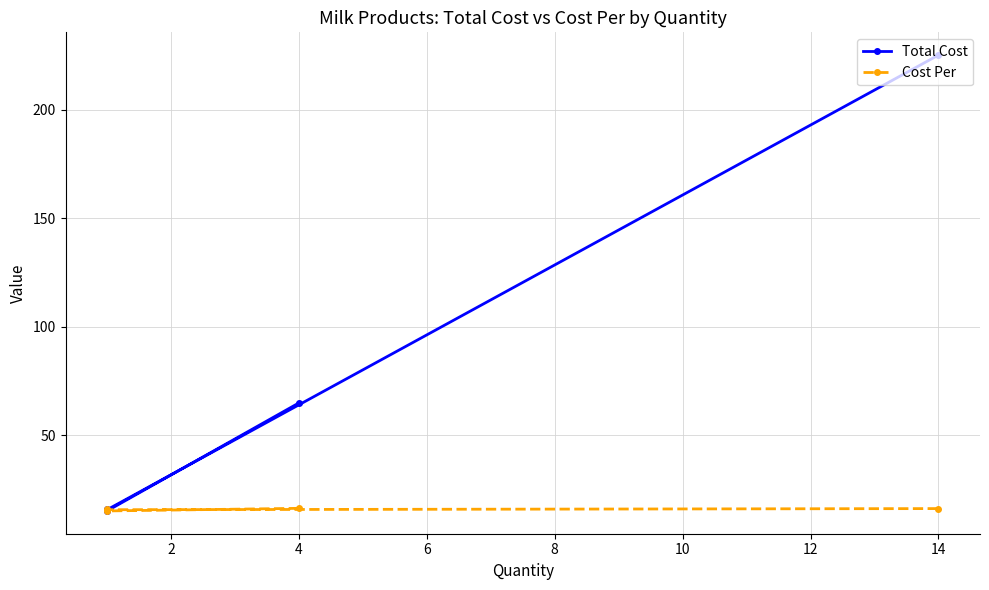

Which series has the widest spread of values?

Total Cost